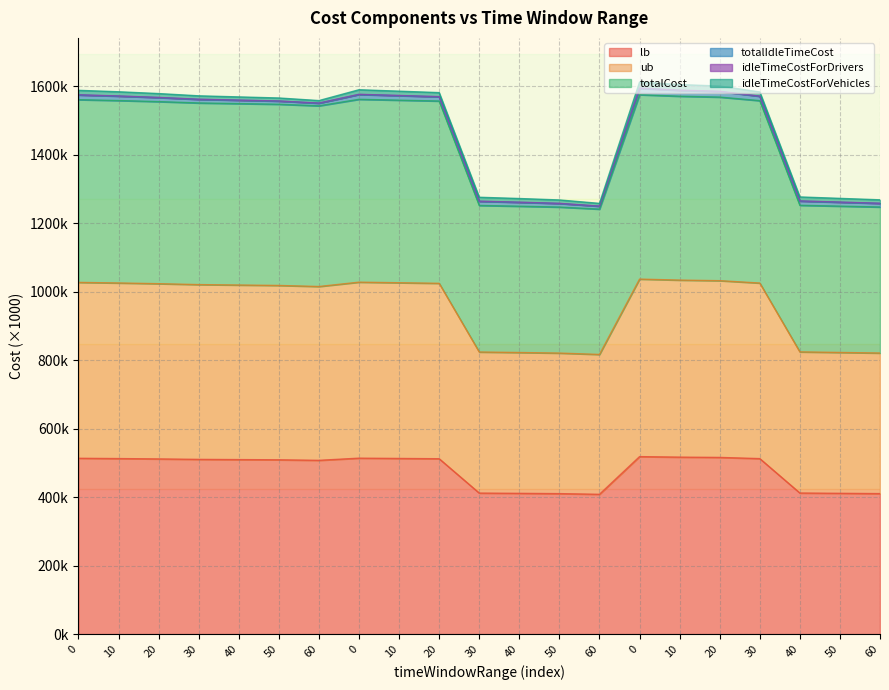

Is it true that lb equals 816.0 at 10?

False